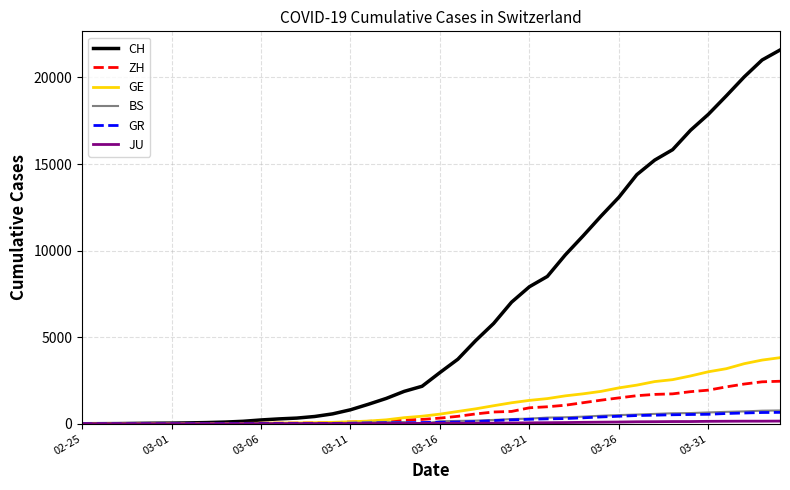

Which series has the largest total across all categories?

CH